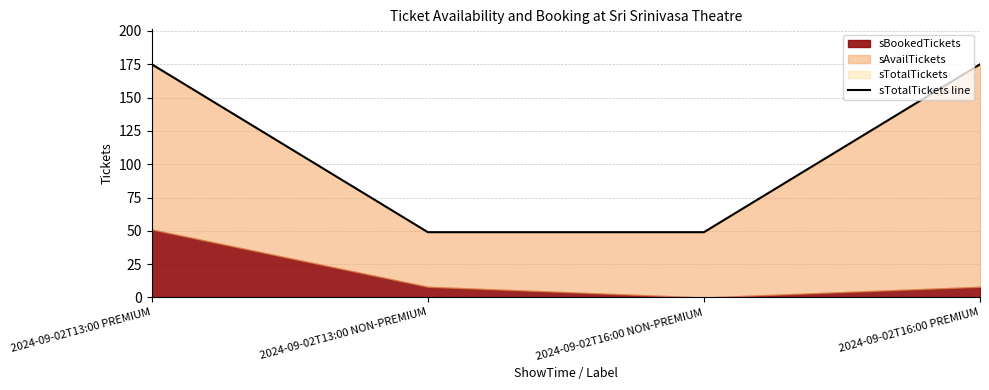

The chart shows a value of 49 at 2024-09-02T16:00 NON-PREMIUM. True or false?

True